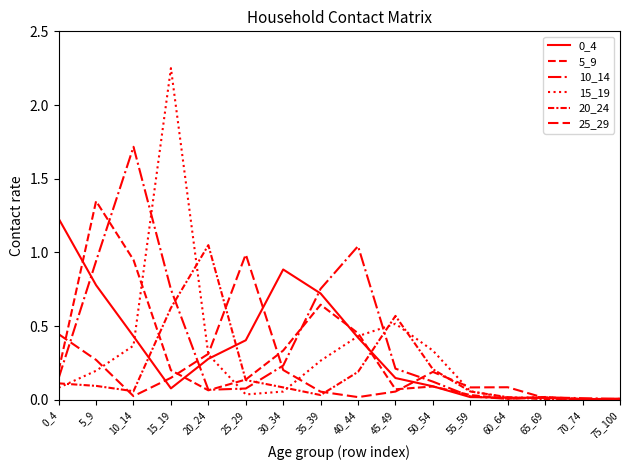

How many lines are shown in the chart?

6